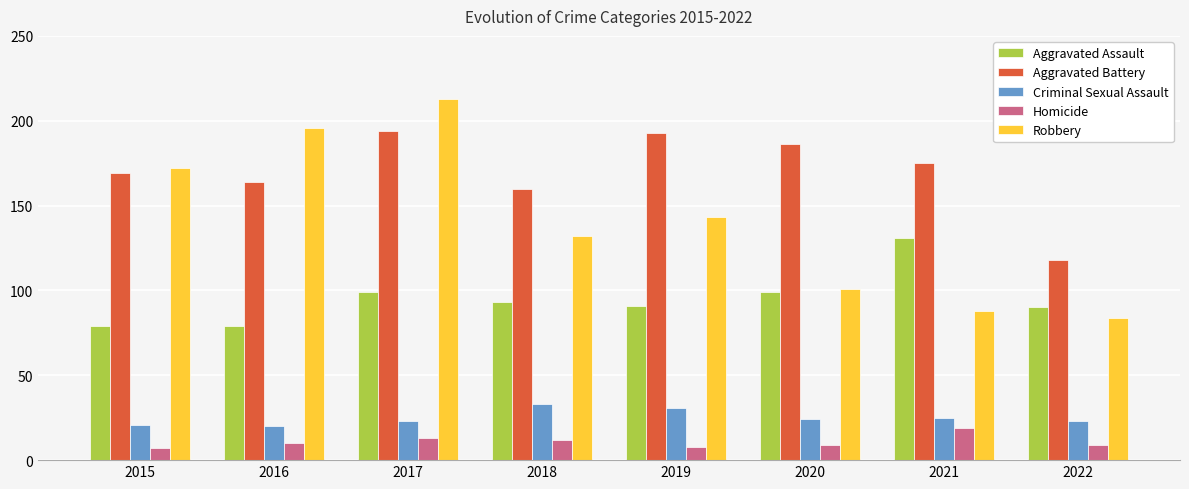

What is the average value of the Aggravated Battery series?

170